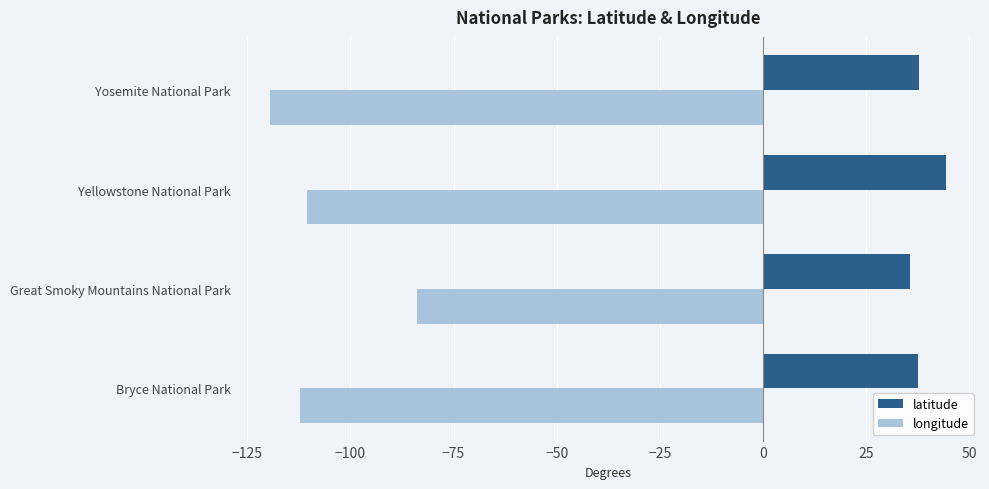

What value does the longitude series have at Great Smoky Mountains National Park?

-83.8